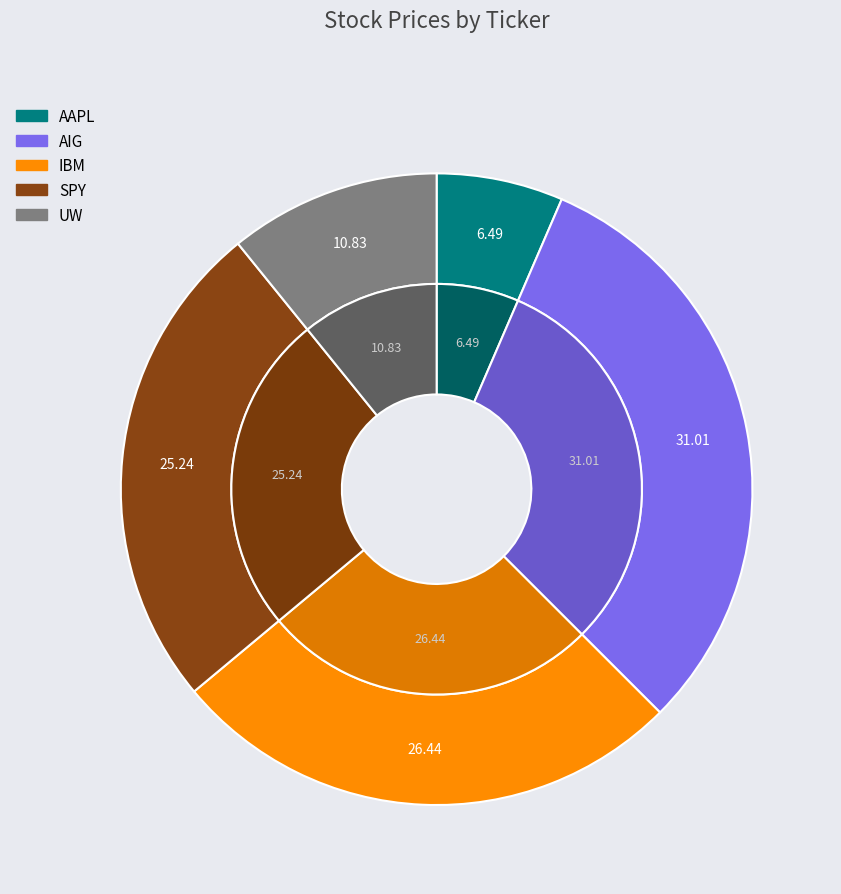

Rank the categories by value from lowest to highest.

AAPL, UW, SPY, IBM, AIG